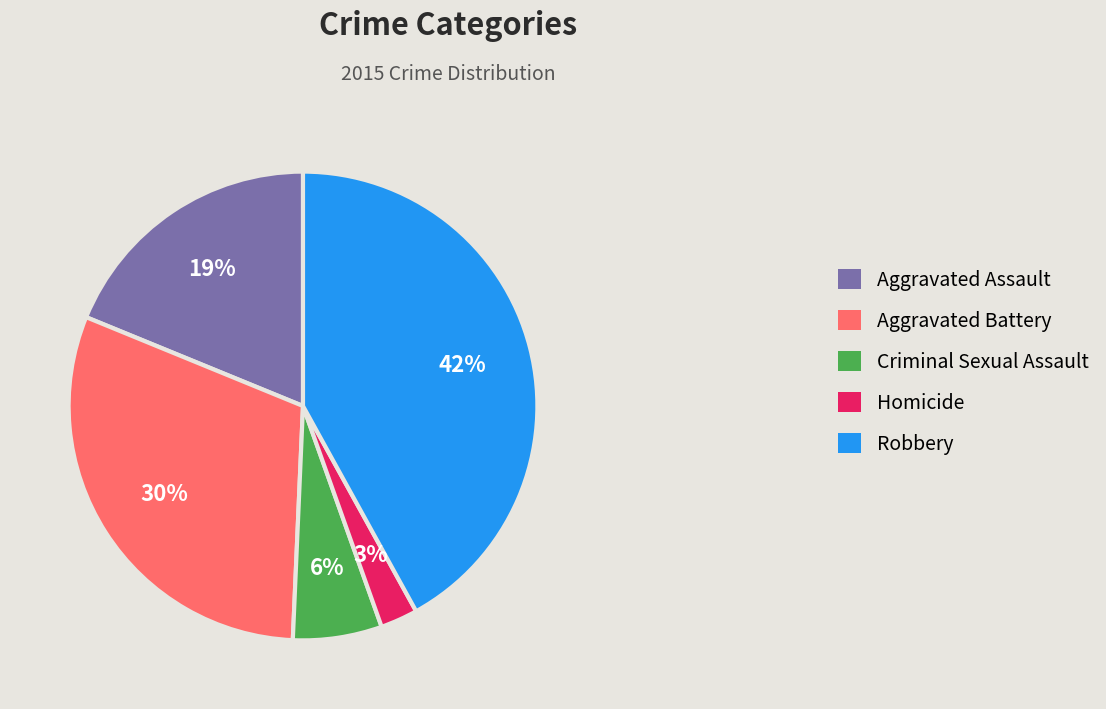

Is Aggravated Battery the majority of the pie?

No